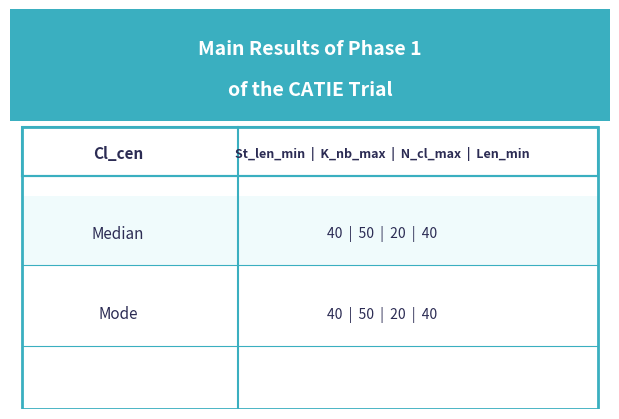

What are all the series names shown in the legend?

St_len_min, K_nb_max, N_cl_max, Len_min